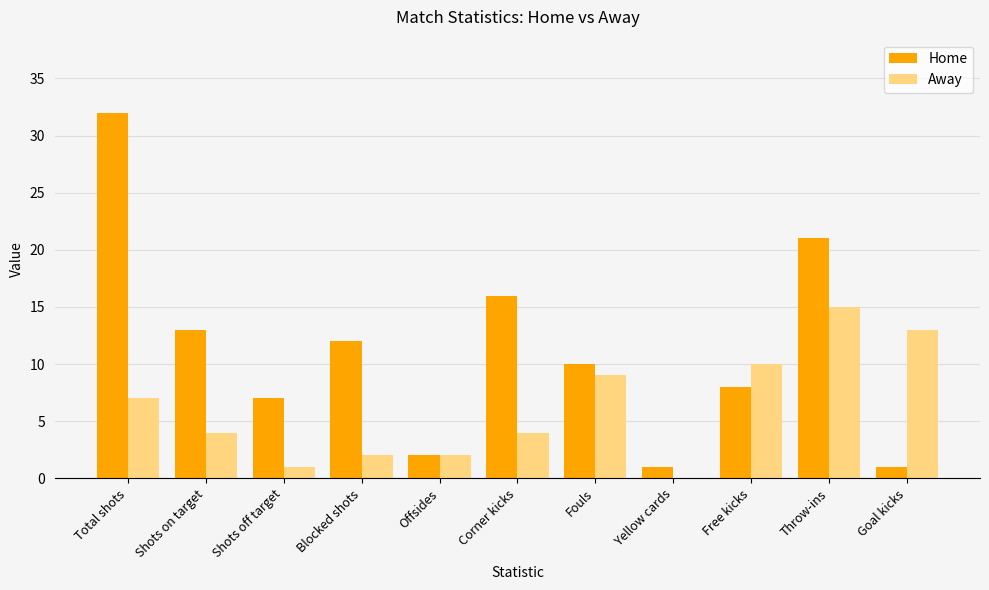

Are the bars horizontal?

No